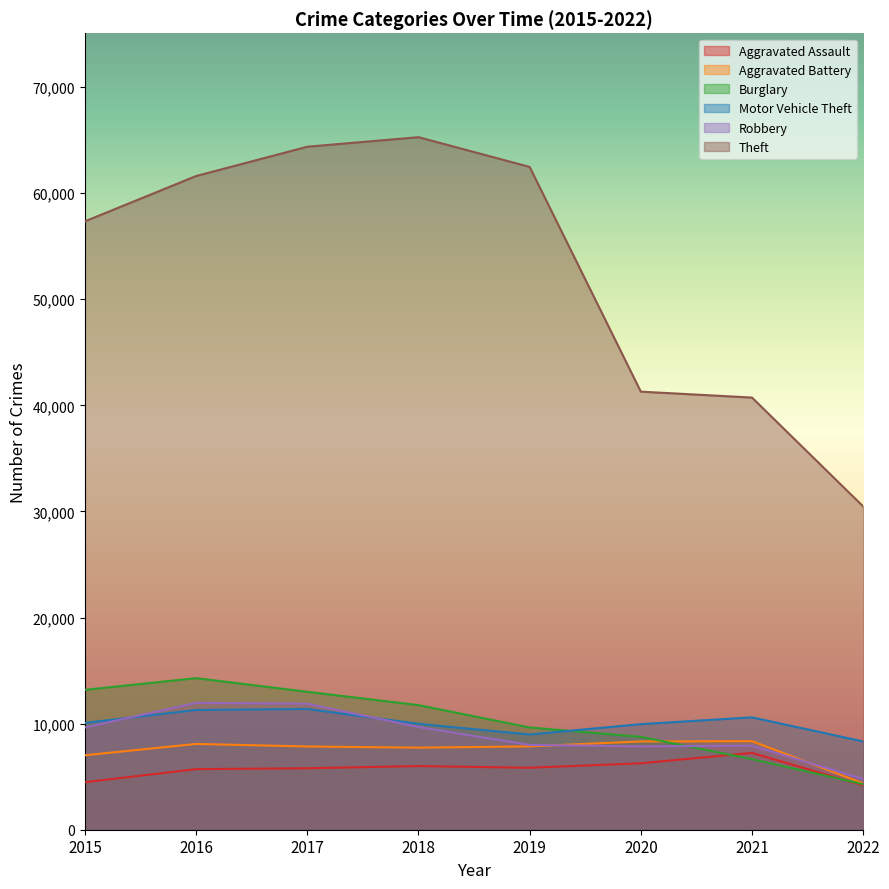

At which label does Aggravated Assault first exceed 5840?

2018